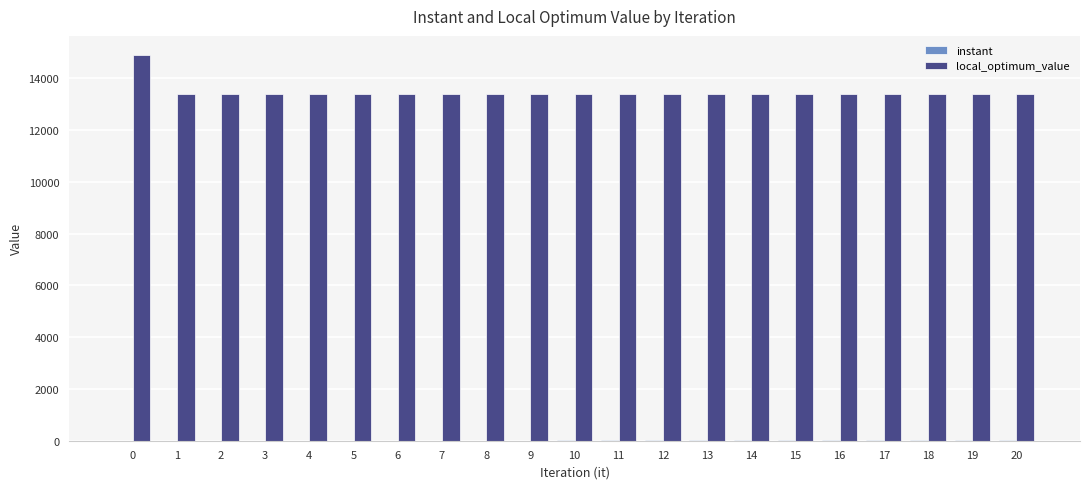

Which series has the largest total across all categories?

local_optimum_value